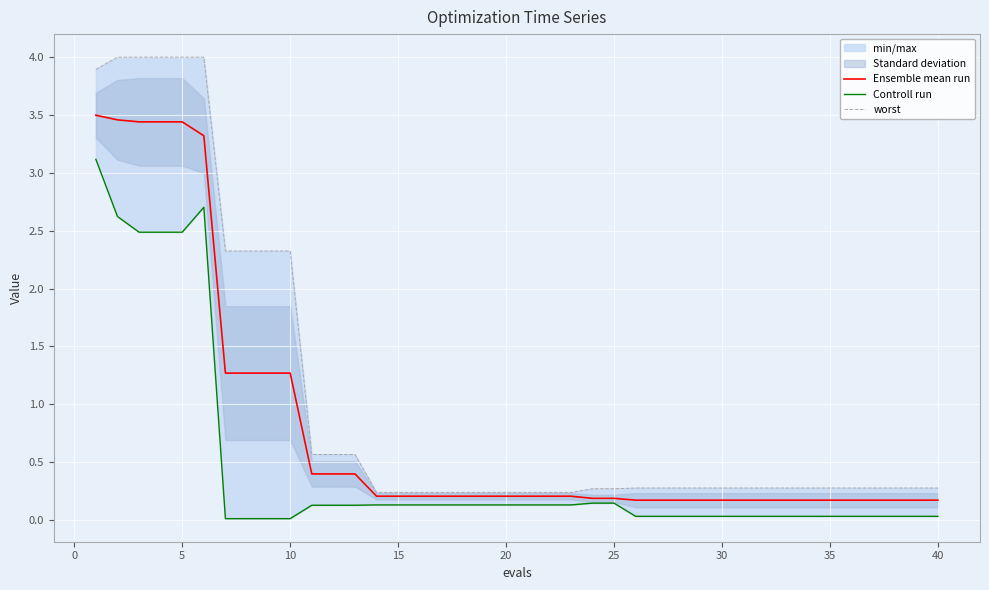

True or false: worst and Controll run intersect in this chart.

False